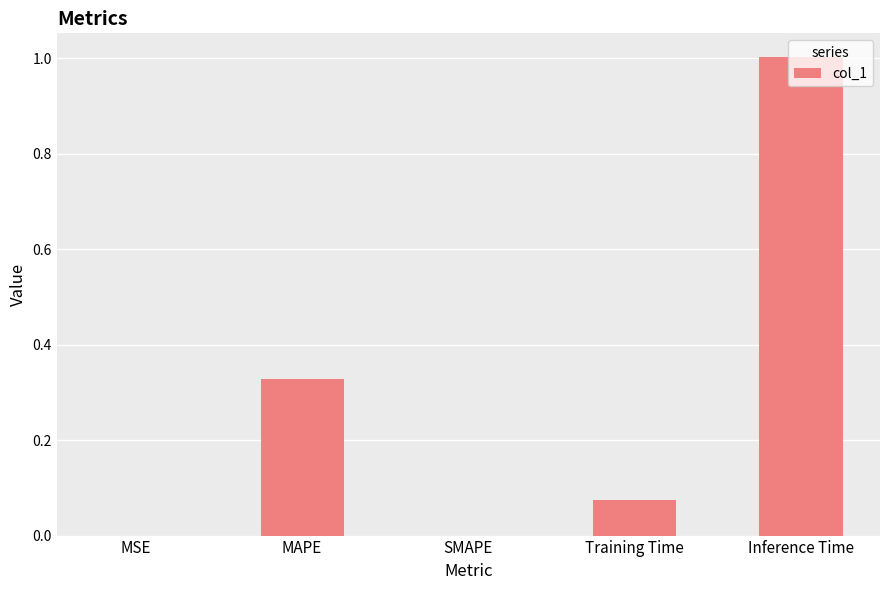

Which has a higher value, Training Time or Inference Time?

Inference Time